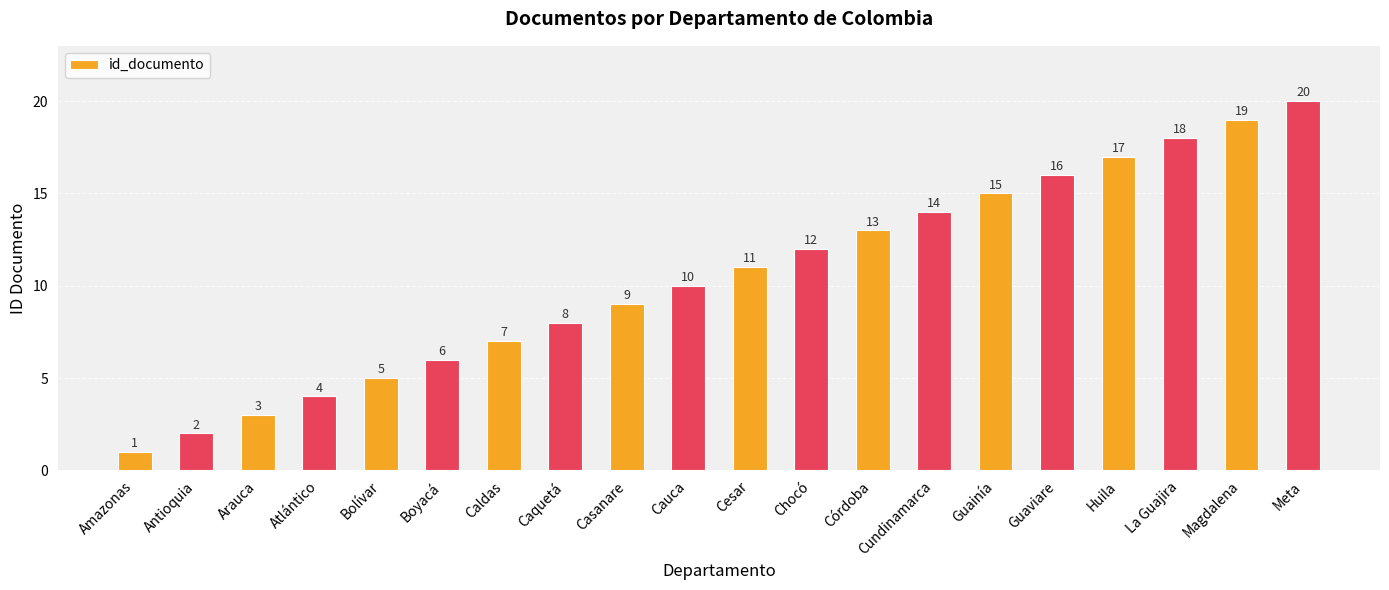

List the labels in order of value, smallest first.

Amazonas, Antioquia, Arauca, Atlántico, Bolívar, Boyacá, Caldas, Caquetá, Casanare, Cauca, Cesar, Chocó, Córdoba, Cundinamarca, Guainía, Guaviare, Huila, La Guajira, Magdalena, Meta